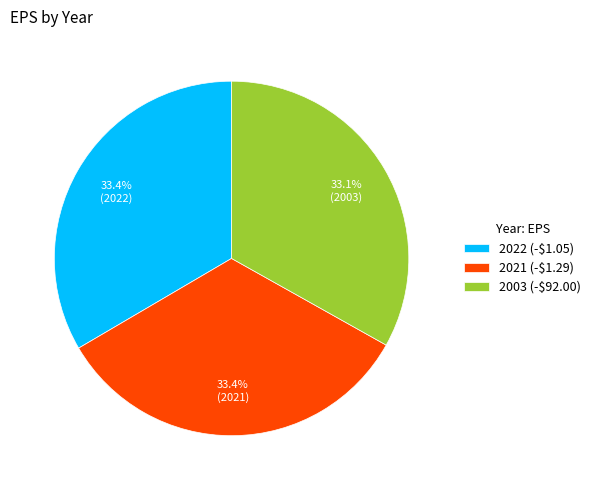

Combined, what portion of the pie is 2003 (-$92.00) and 2021 (-$1.29)?

66.6%